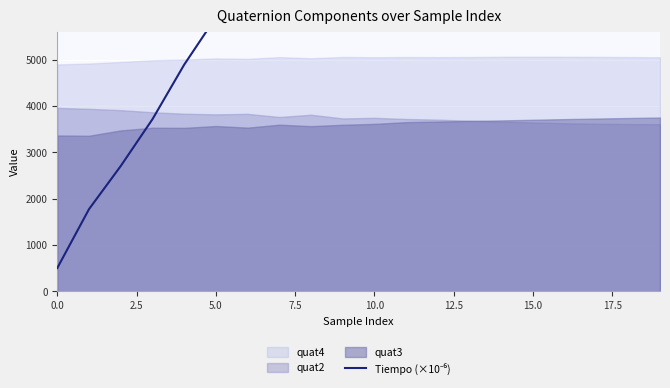

At which category does the chart reach its peak across all series?

19